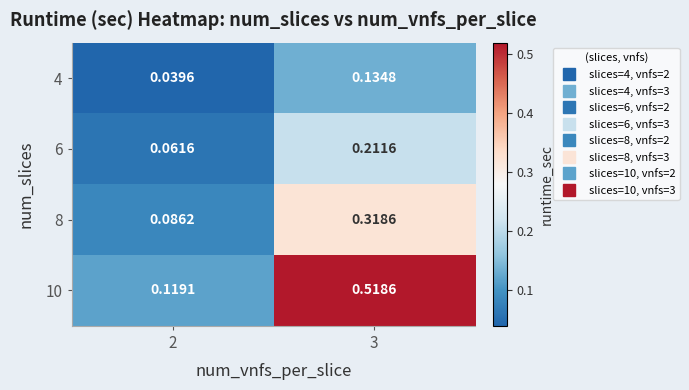

Is the value of 10 at 2 greater than the value of 4 at 3?

No